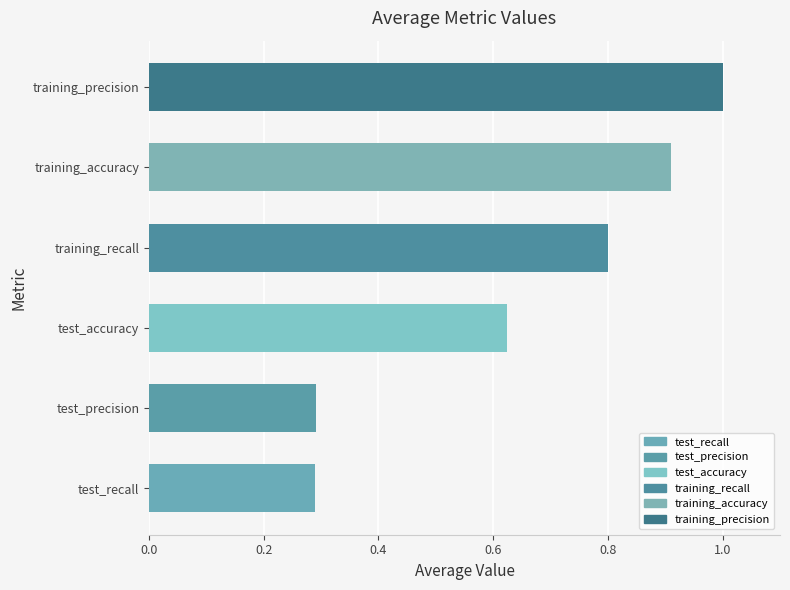

Which has a higher value, training_recall or training_precision?

training_precision